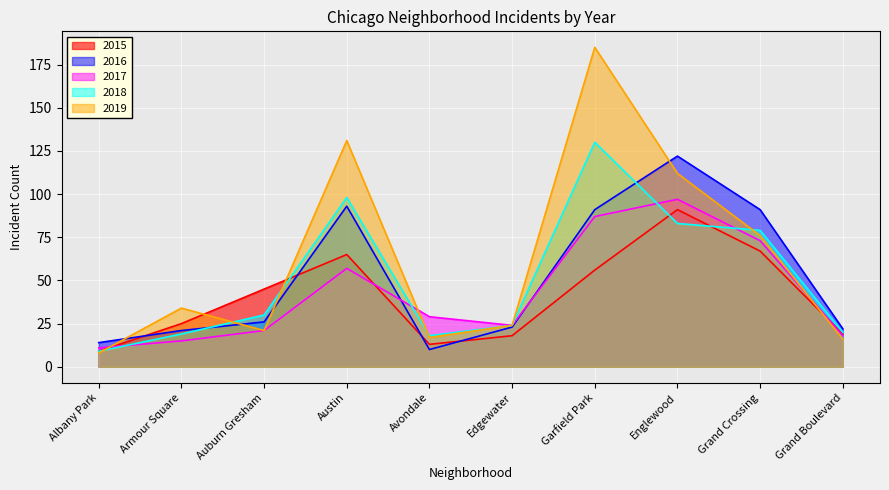

How many distinct data groups are displayed?

5